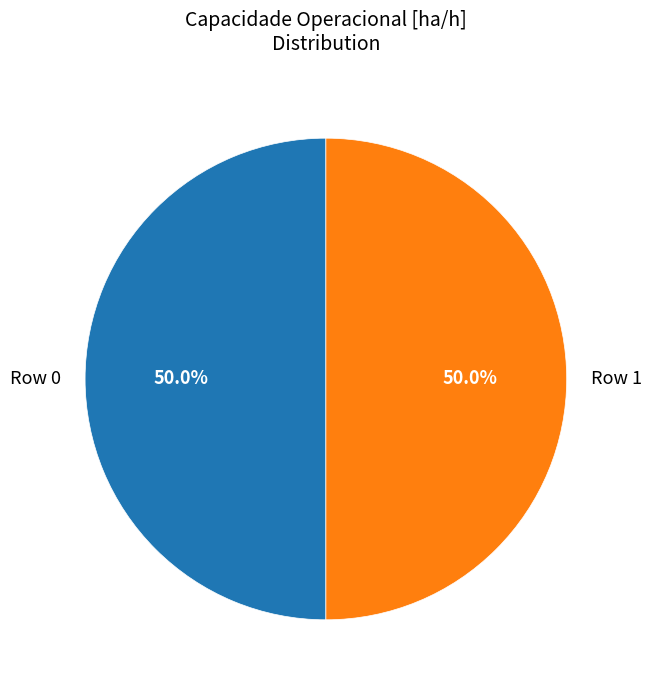

Is it true that Row 1 is 40% of the pie?

False